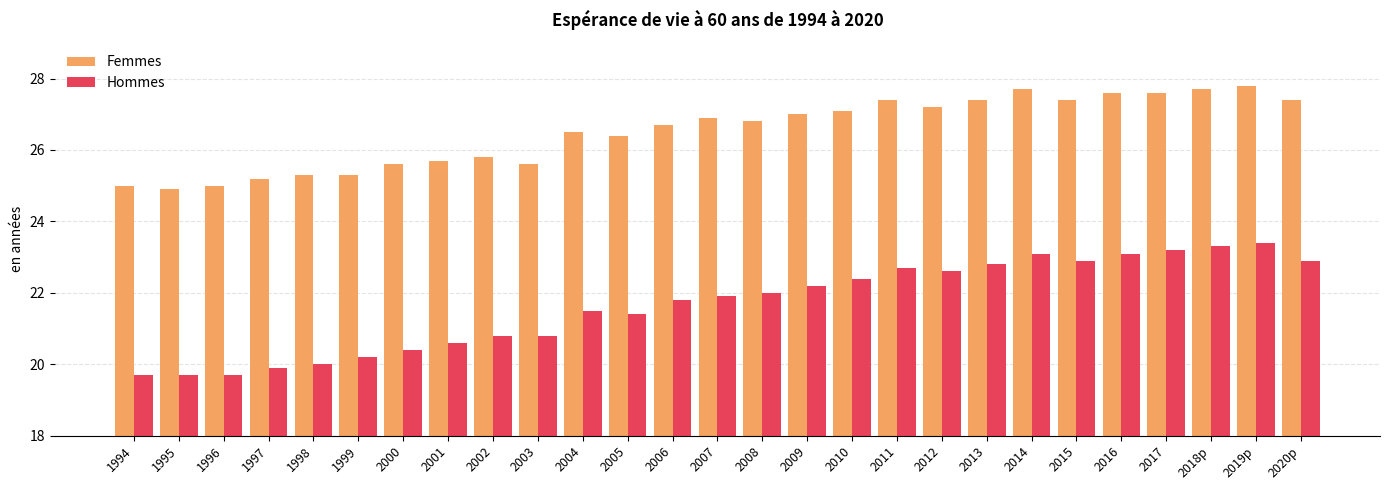

Which series has the largest total across all categories?

Femmes